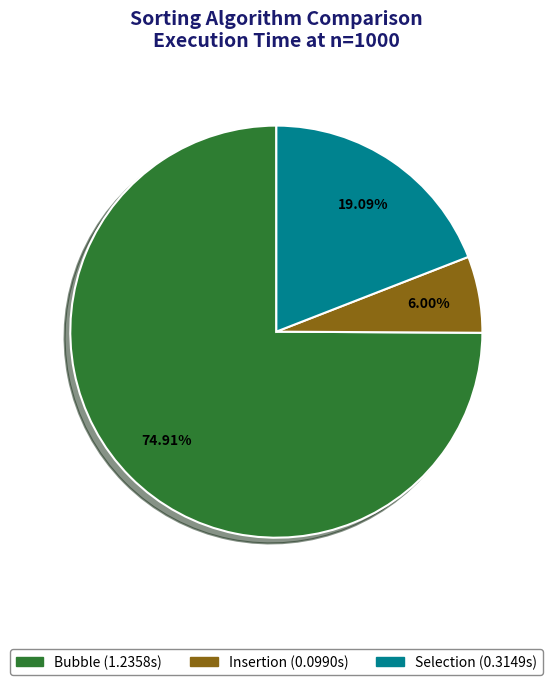

Which slice represents more than half of the pie?

Bubble